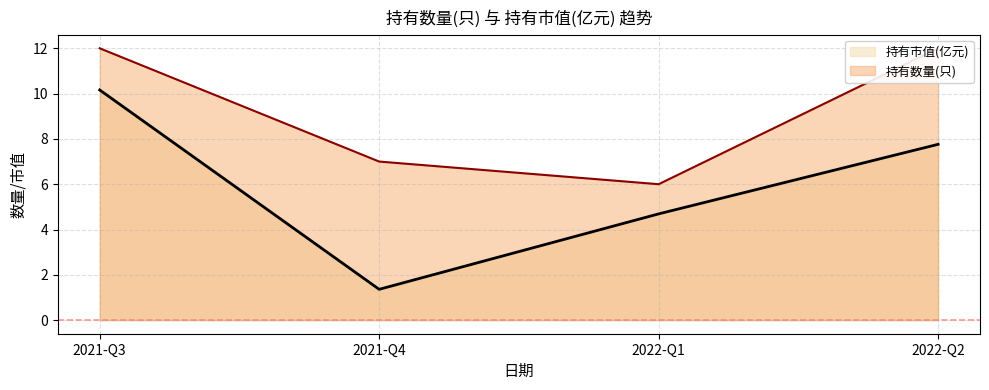

The value of 持有市值(亿元) at 2021-Q4 is 1.4. True or false?

True